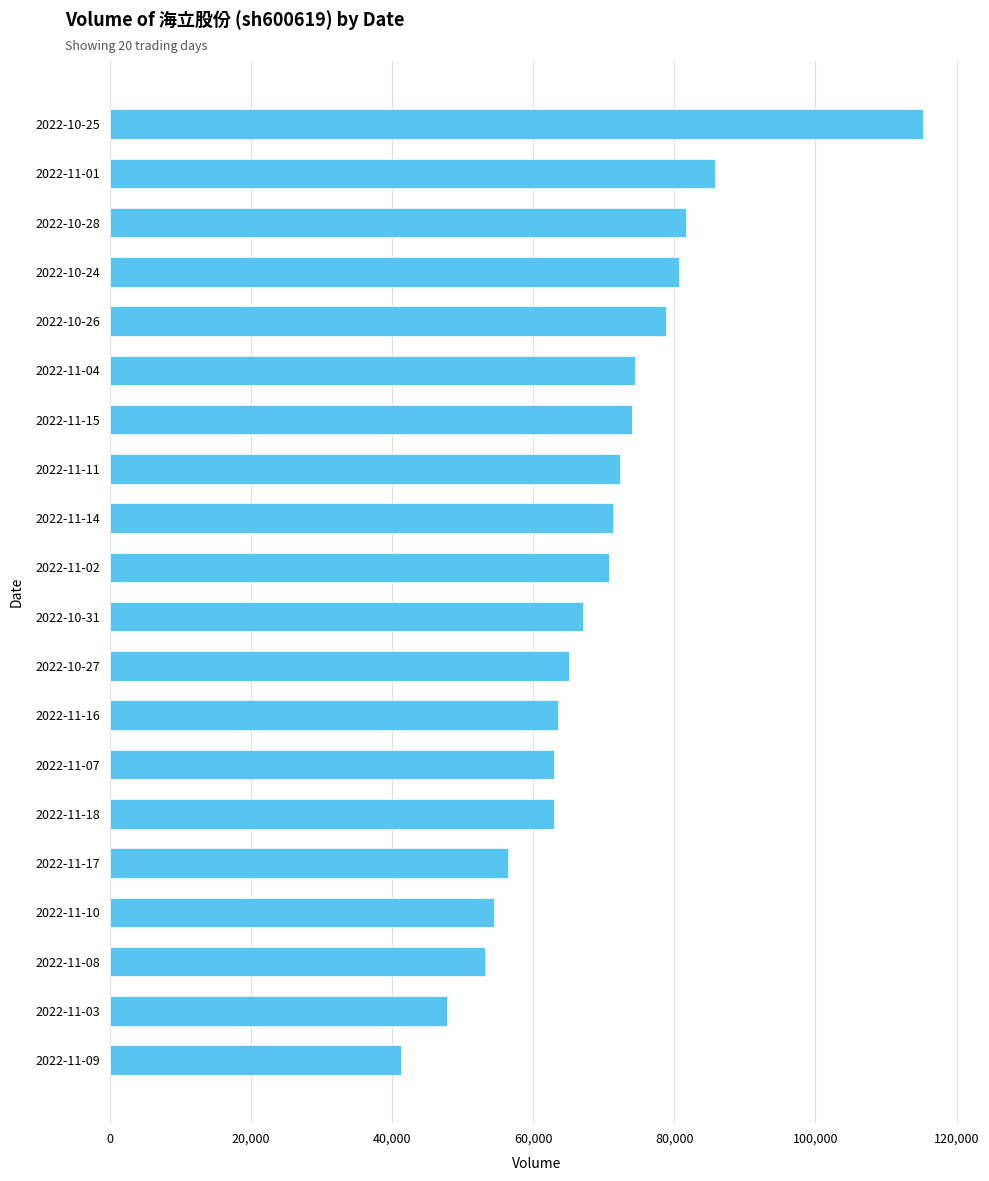

How many series are shown in this chart?

1